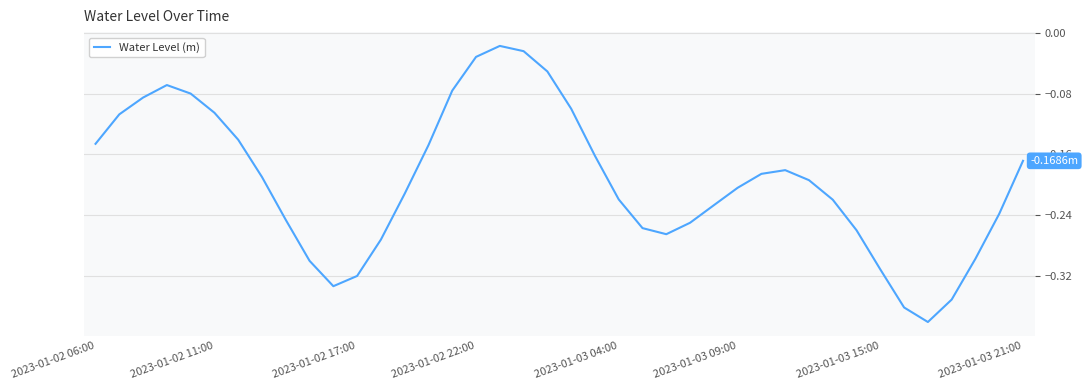

What is the difference between the maximum and minimum values?

0.4